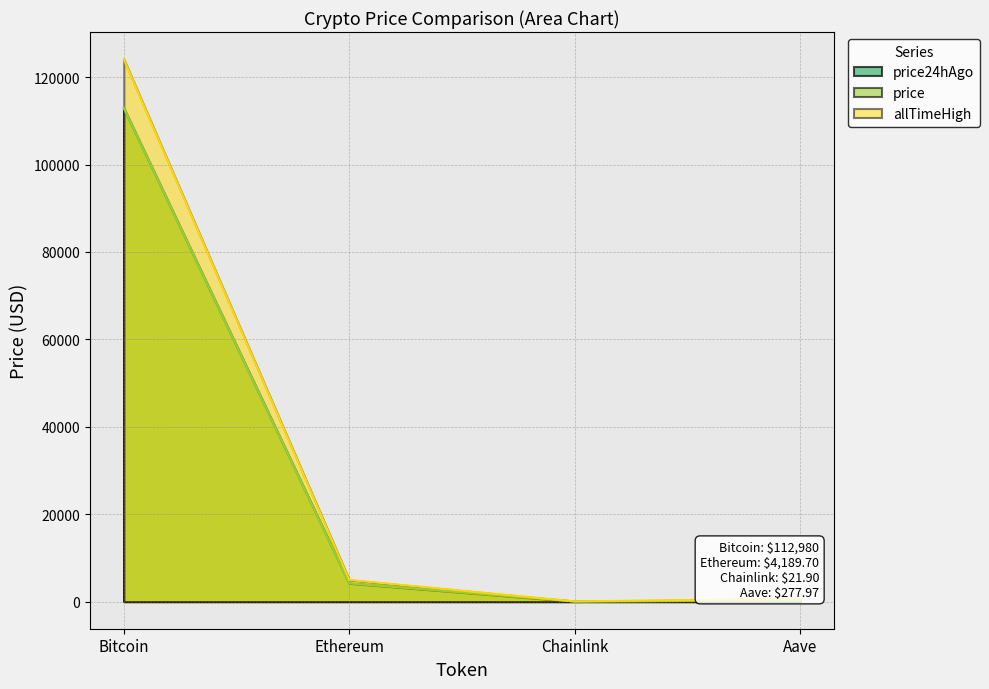

At which category does the chart reach its peak across all series?

Bitcoin